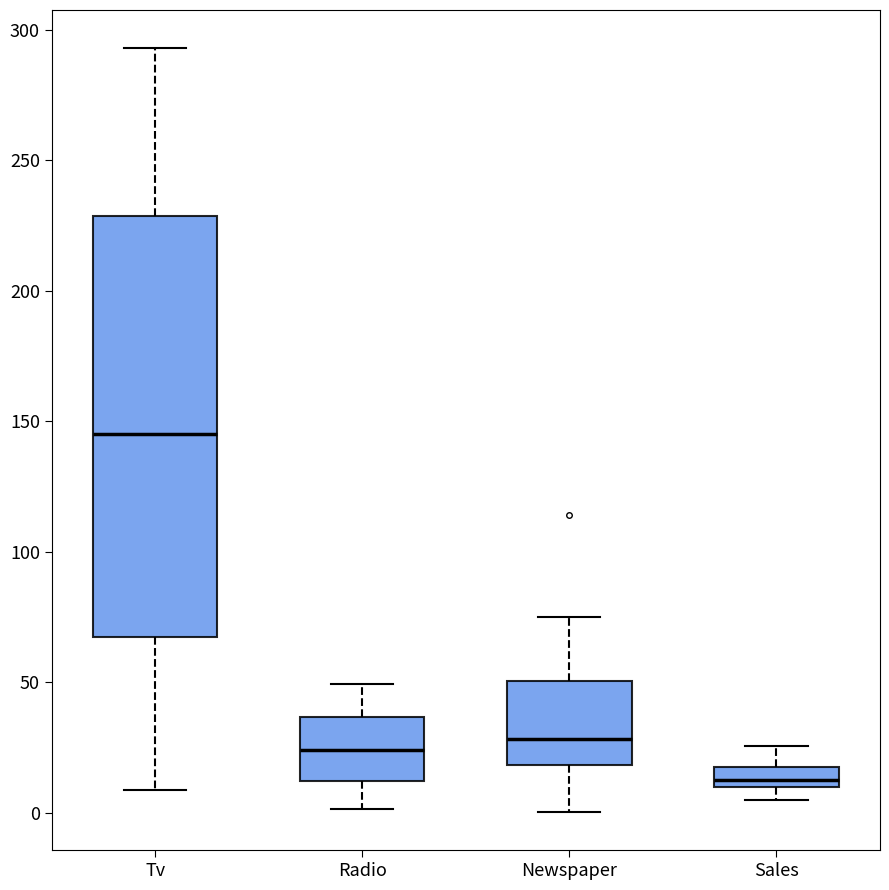

Reading left to right, read every box against the y-axis: the position of its median line, the range the box covers, and the ends of its whiskers. The values are not printed on the chart, so give them approximately, as read against the axis.

Tv: median 145, box 65 to 230, whiskers 10 to 295
Radio: median 25, box 10 to 35, whiskers 0 to 50
Newspaper: median 30, box 20 to 50, whiskers 0 to 75
Sales: median 15, box 10 to 20, whiskers 5 to 25